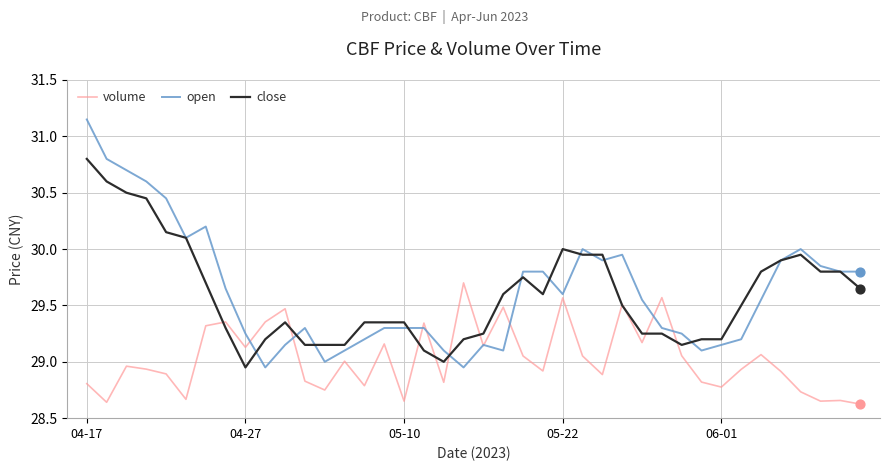

What are all the series names shown in the legend?

volume, open, close